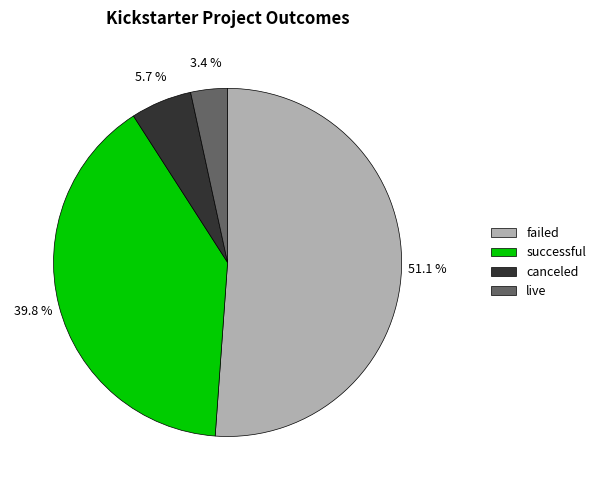

To the nearest percent, what percentage of the pie is live?

3%